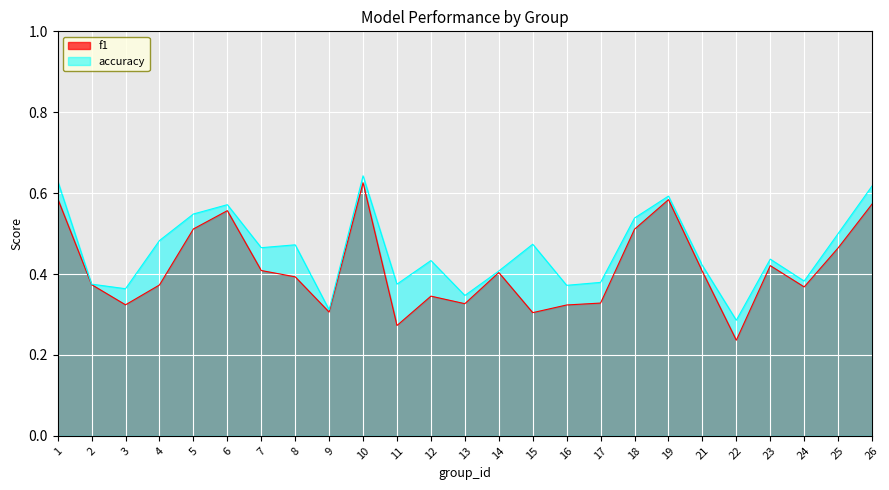

How many interior local valleys does the f1 series have?

7